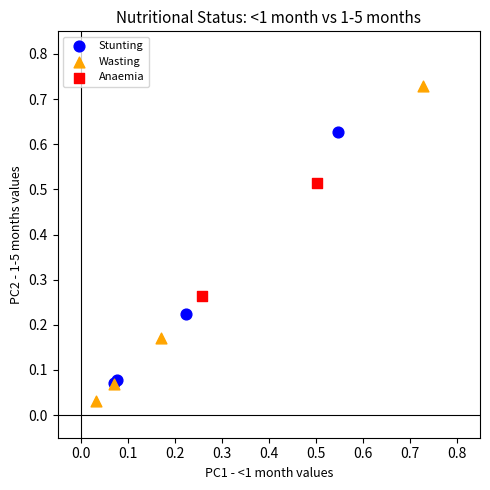

Which series has the widest spread of Y values?

Wasting